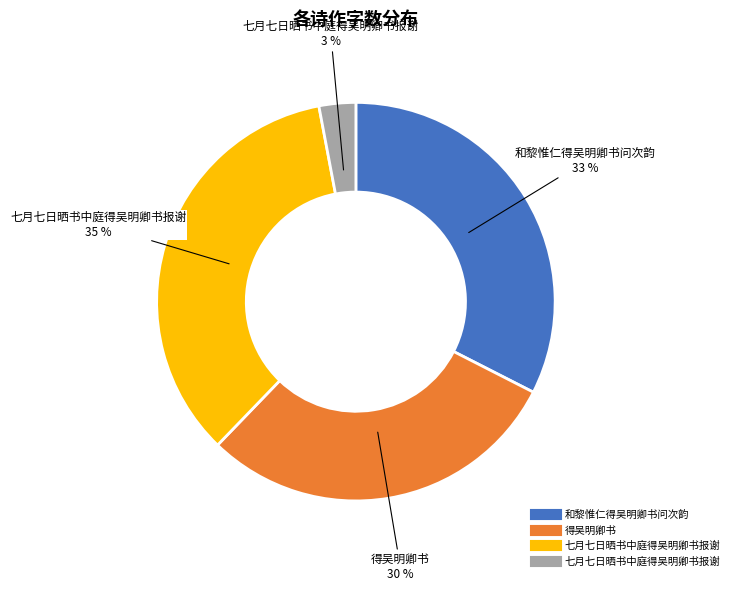

To the nearest percent, what is the difference between the largest and smallest slice percentages?

32%